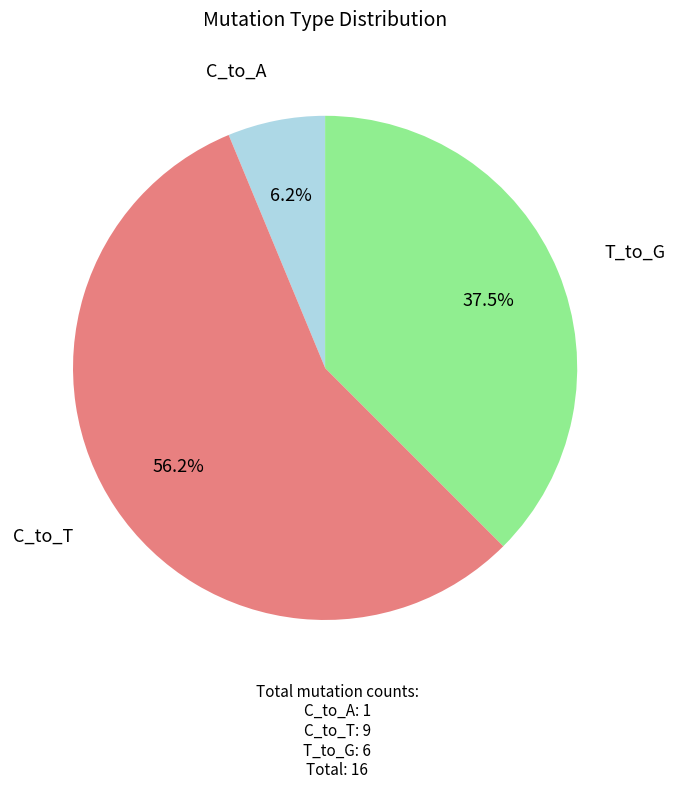

Is there a majority slice in this chart?

Yes